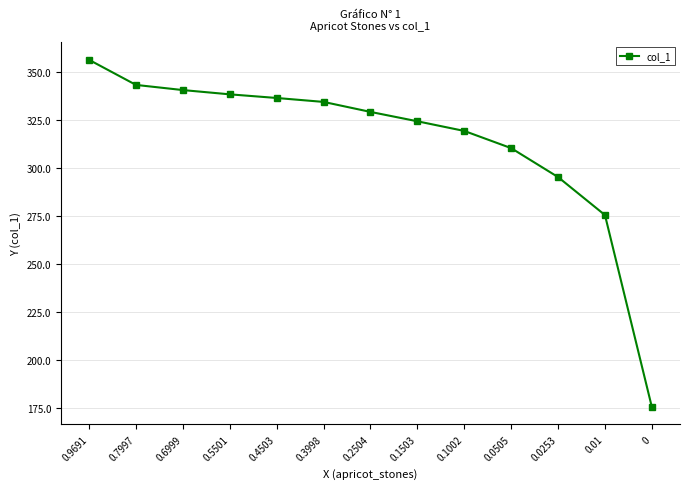

Is it true that the value at 0 is 175.3?

True